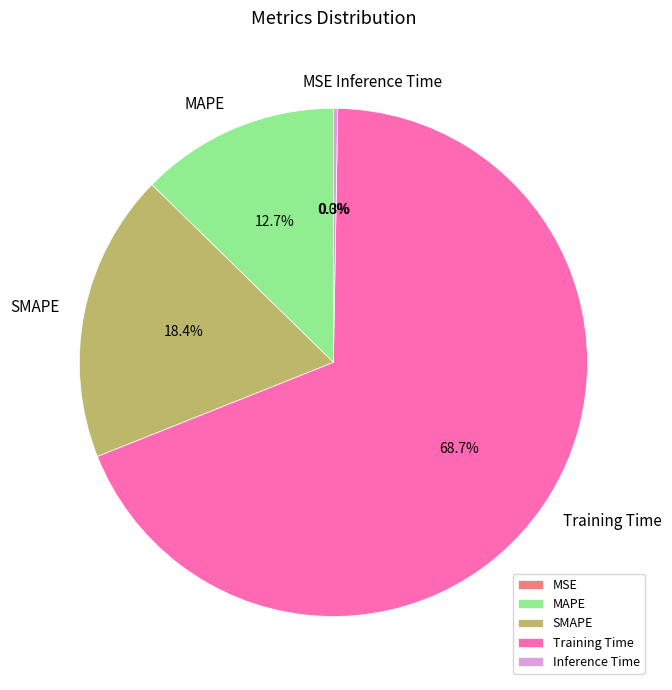

To the nearest percent, what is the average slice percentage?

20%